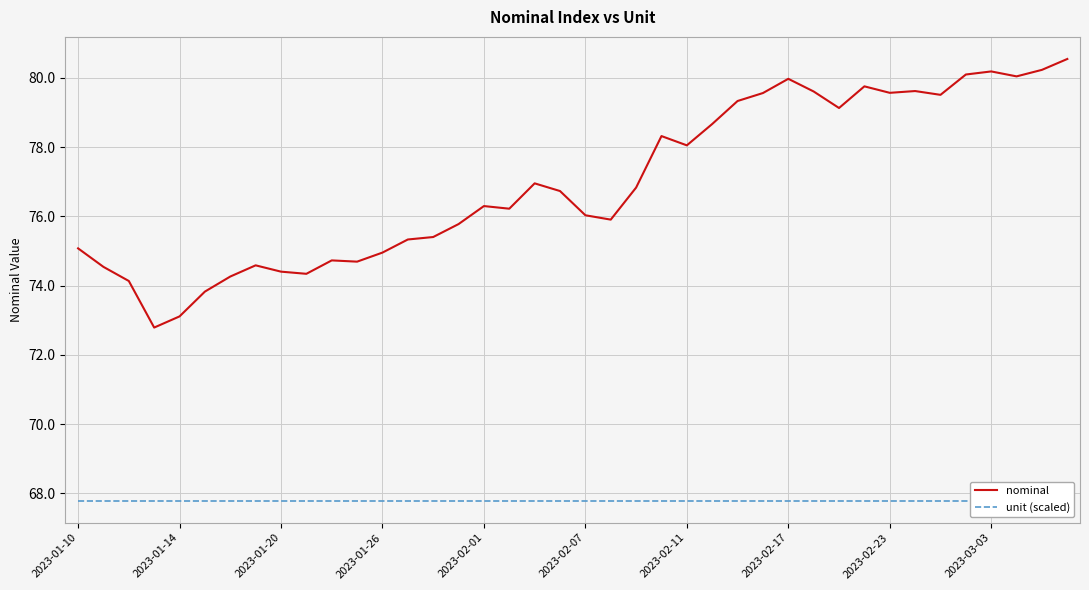

Which series has the widest spread of values?

nominal